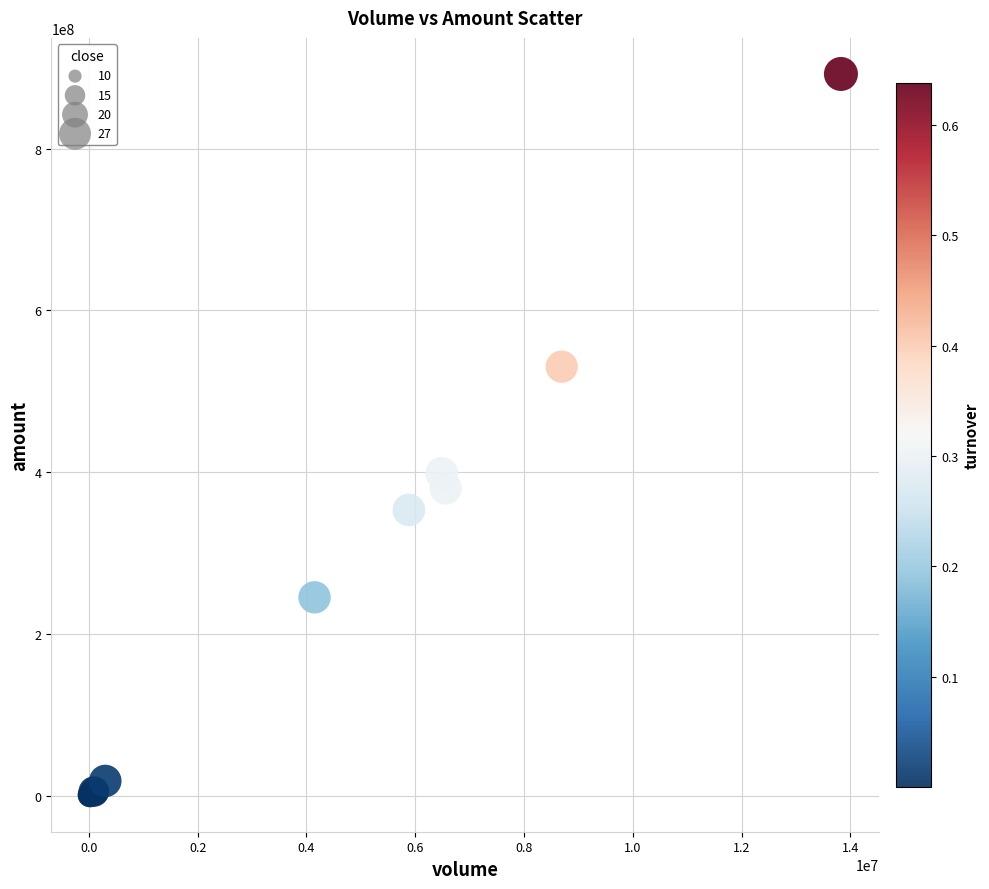

What Y value in the scatter plot is closest to 446160935?

398306259